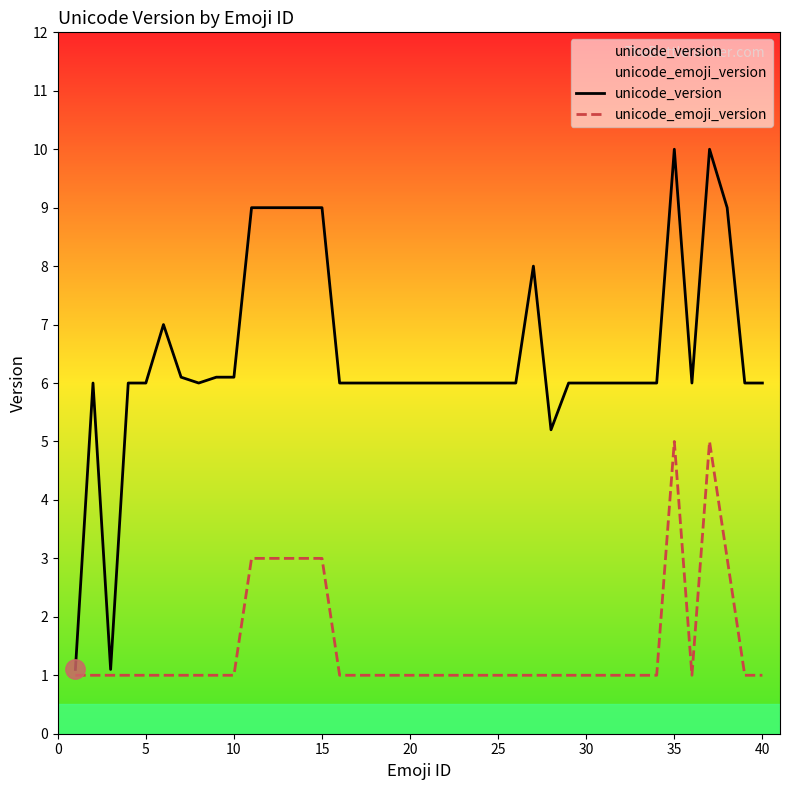

Which series has the largest total across all categories?

unicode_version